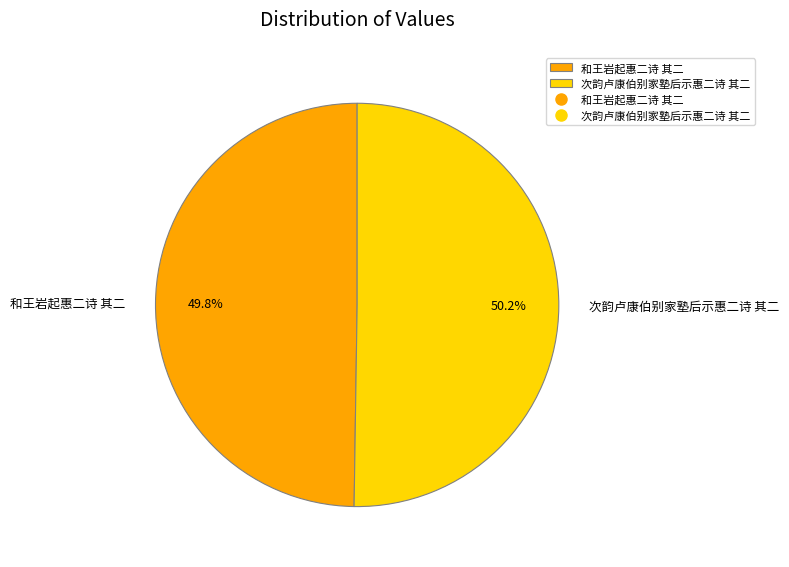

To the nearest percent, what is the average slice percentage?

50%